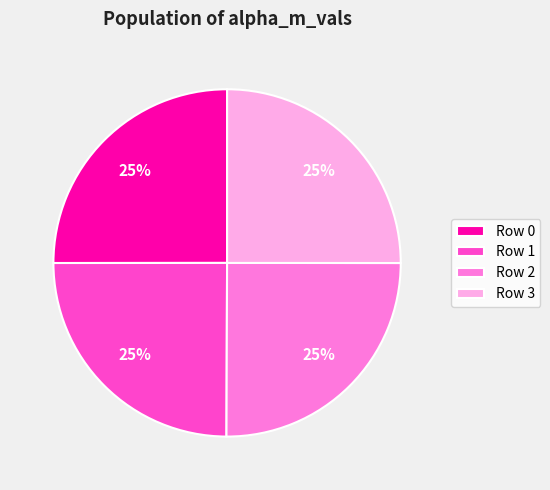

To the nearest percent, what portion does Row 2 represent?

25%